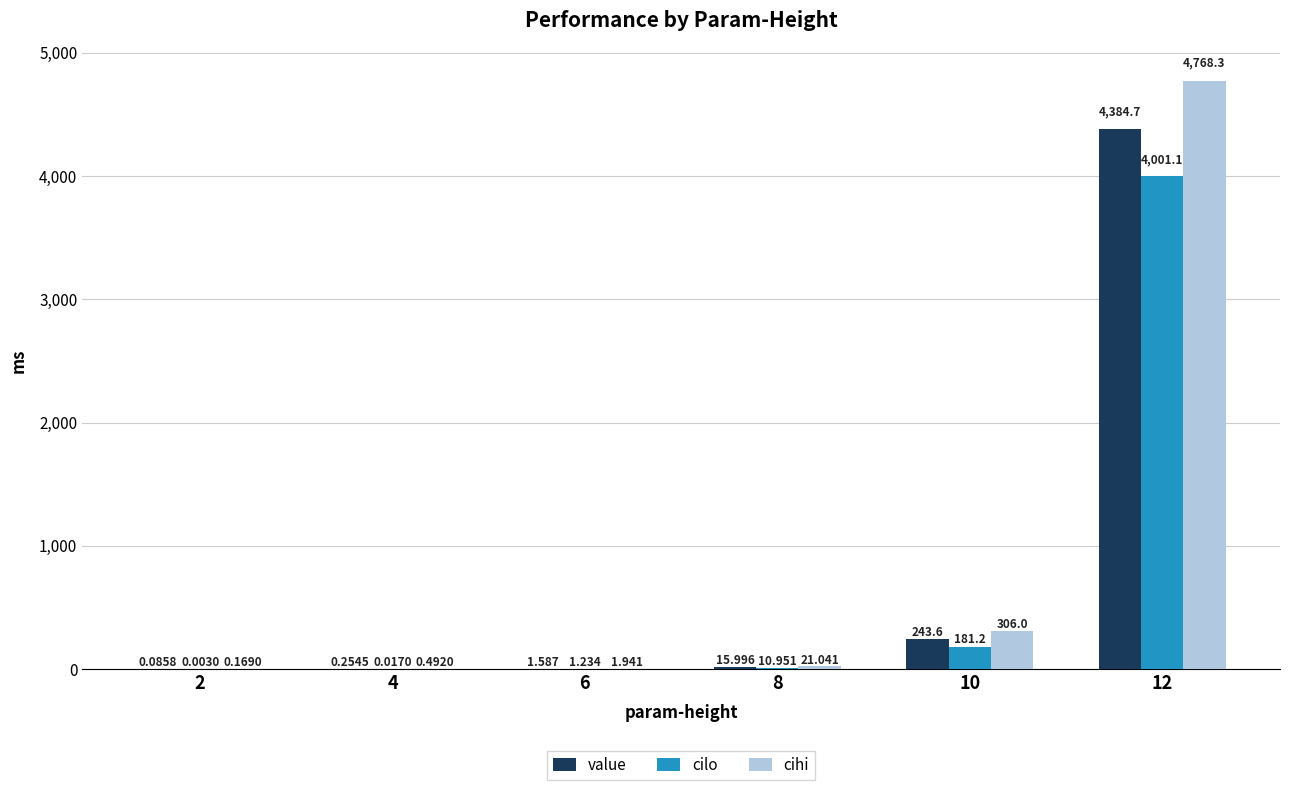

Which category has the highest value across all series?

12